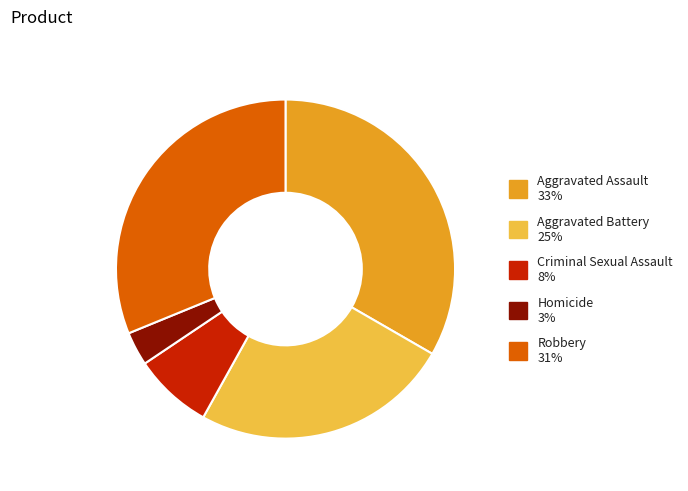

Rank the categories by value from lowest to highest.

Homicide, Criminal Sexual Assault, Aggravated Battery, Robbery, Aggravated Assault